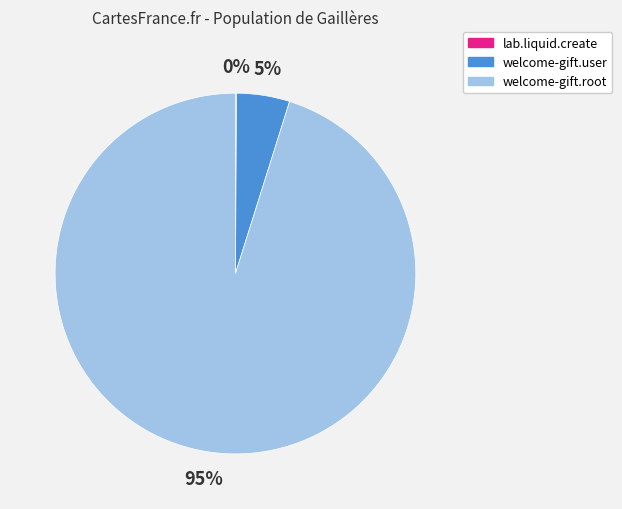

Is welcome-gift.root the majority of the pie?

Yes